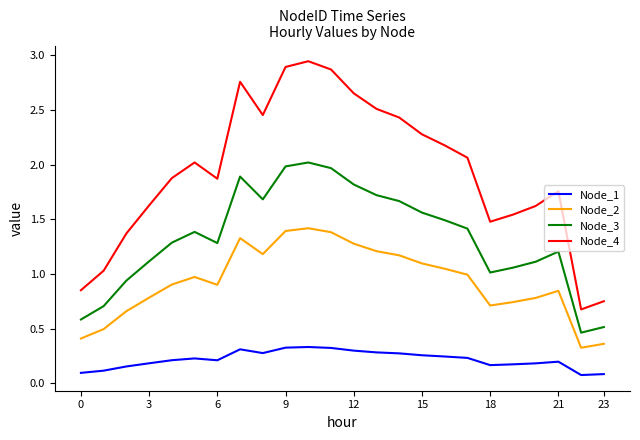

True or false: Node_3 and Node_2 intersect in this chart.

False